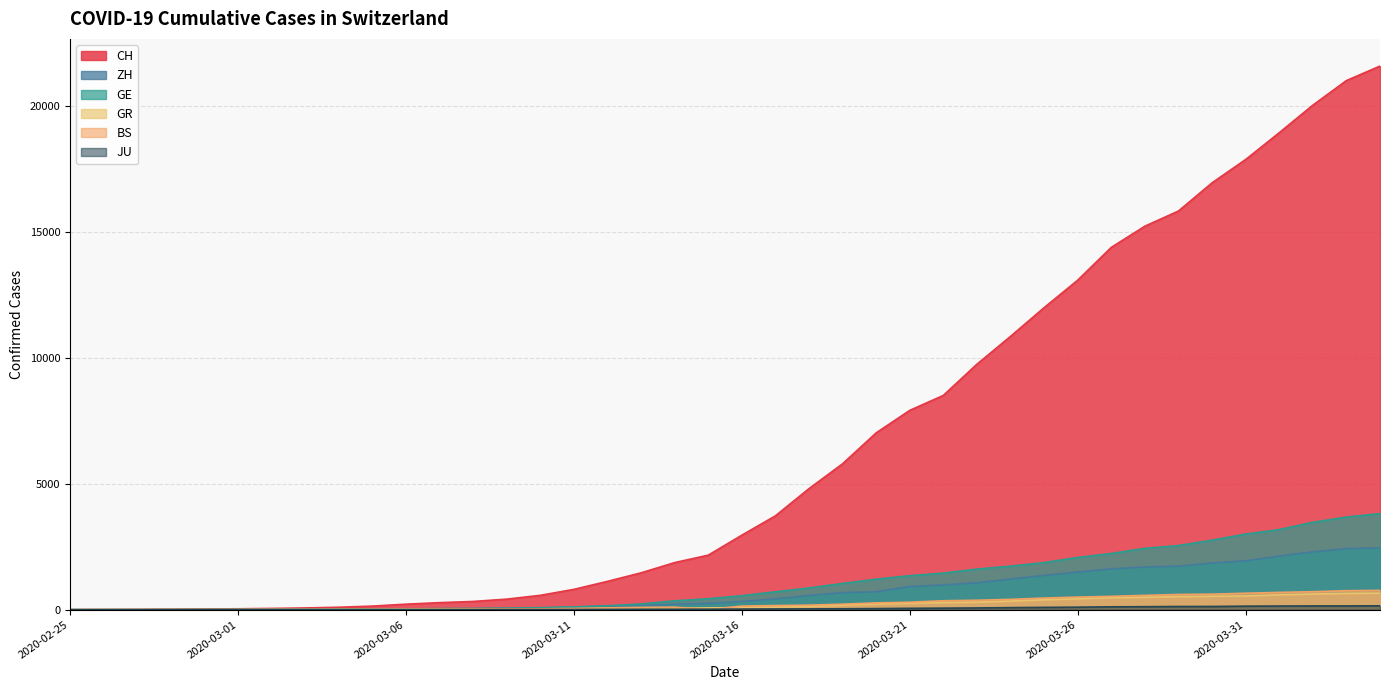

Rank the series at 2020-03-20 from highest to lowest value.

CH, GE, ZH, BS, GR, JU